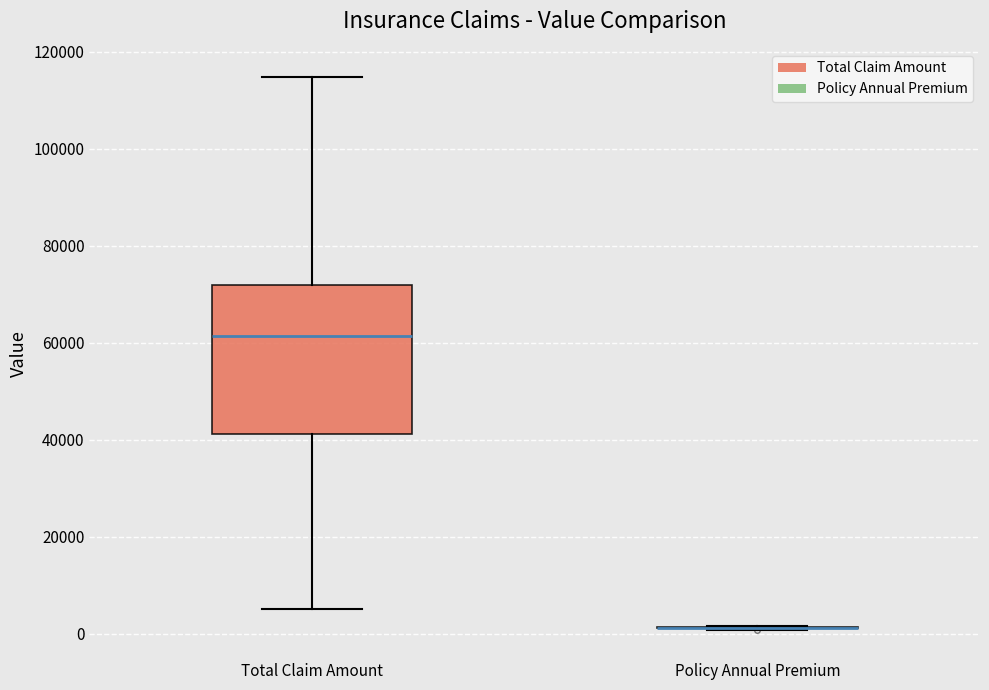

Where is the lower edge of the box for Total Claim Amount on the y-axis? The values are not printed on the chart, so give them approximately, as read against the axis.

42000